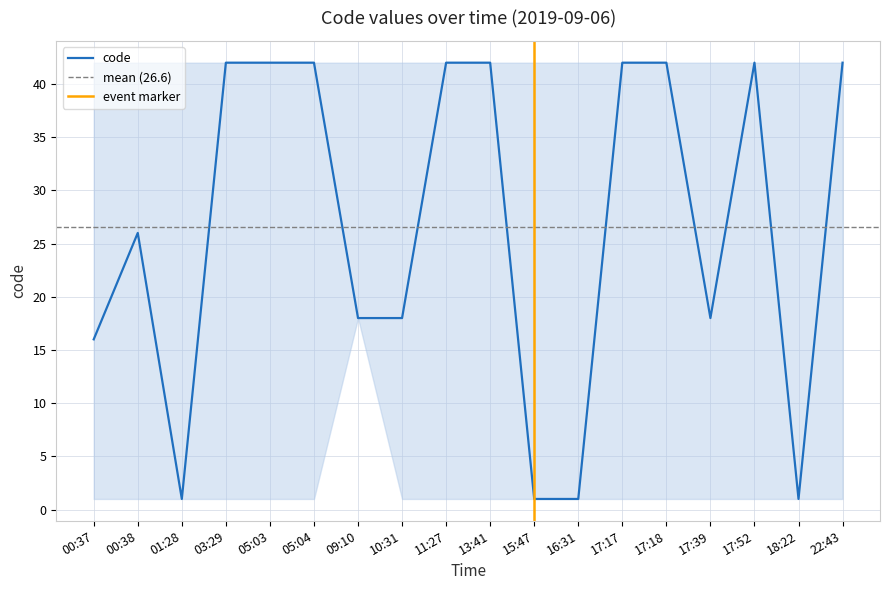

At which category does the chart reach its minimum across all series?

01:28